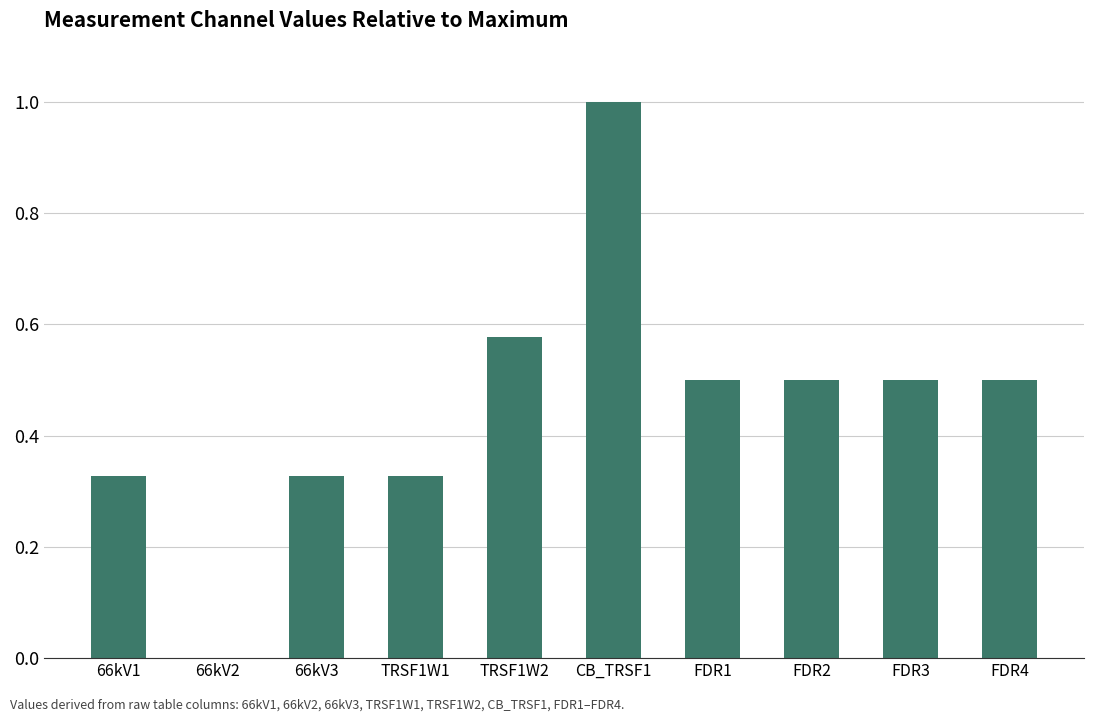

How many values are between 0 and 1?

10